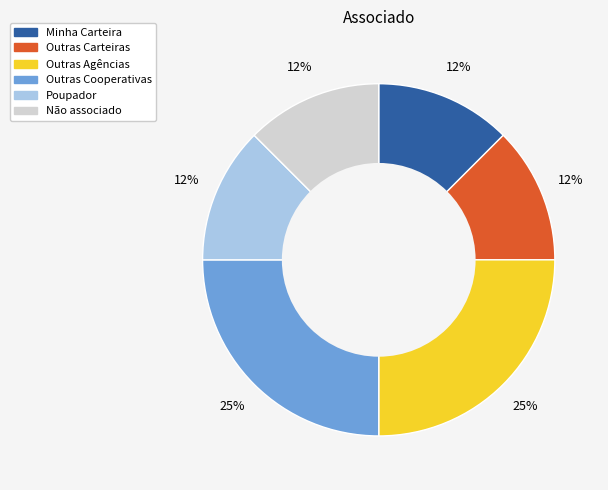

Combined, do Outras Carteiras and Outras Cooperativas account for over 50%?

No